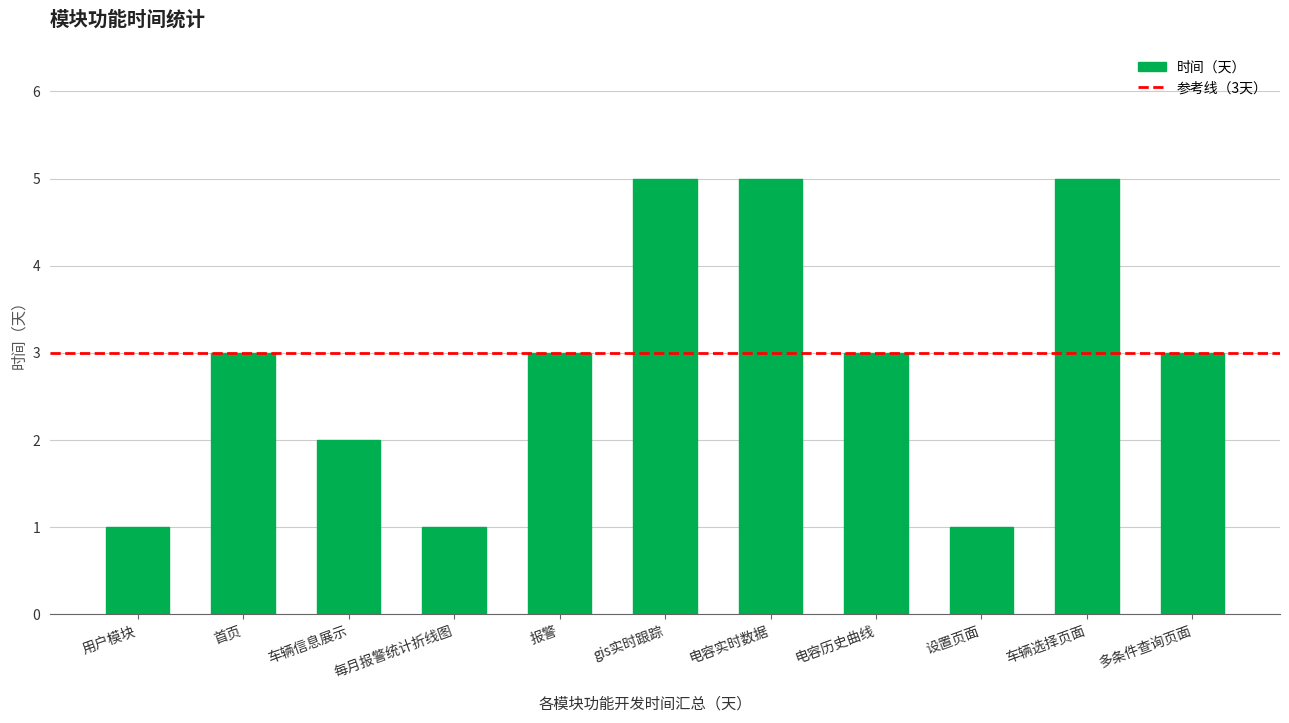

What is the change in value from 用户模块 to 报警?

+2